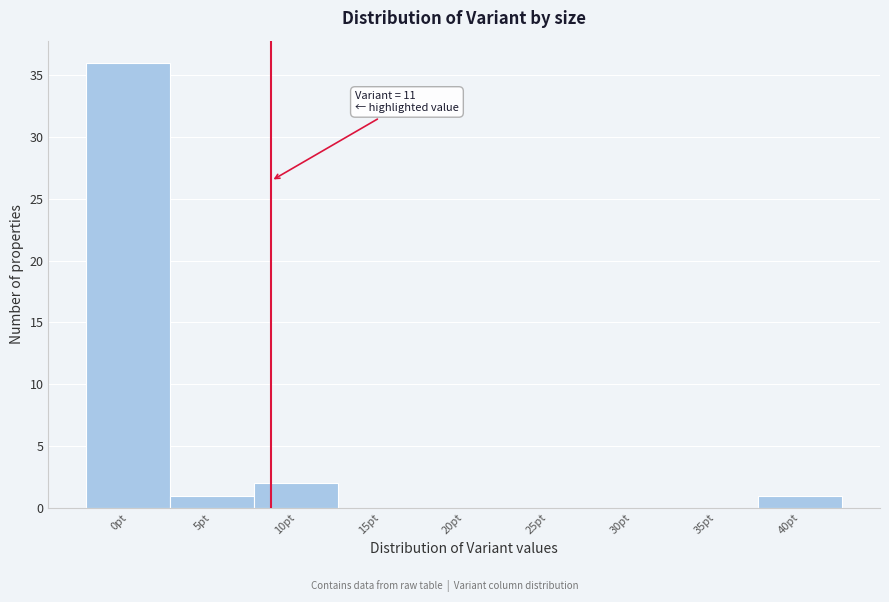

Reading right to left, what are all the values shown in this chart?

40pt=1	35pt=0	30pt=0	25pt=0	20pt=0	15pt=0	10pt=2	5pt=1	0pt=36